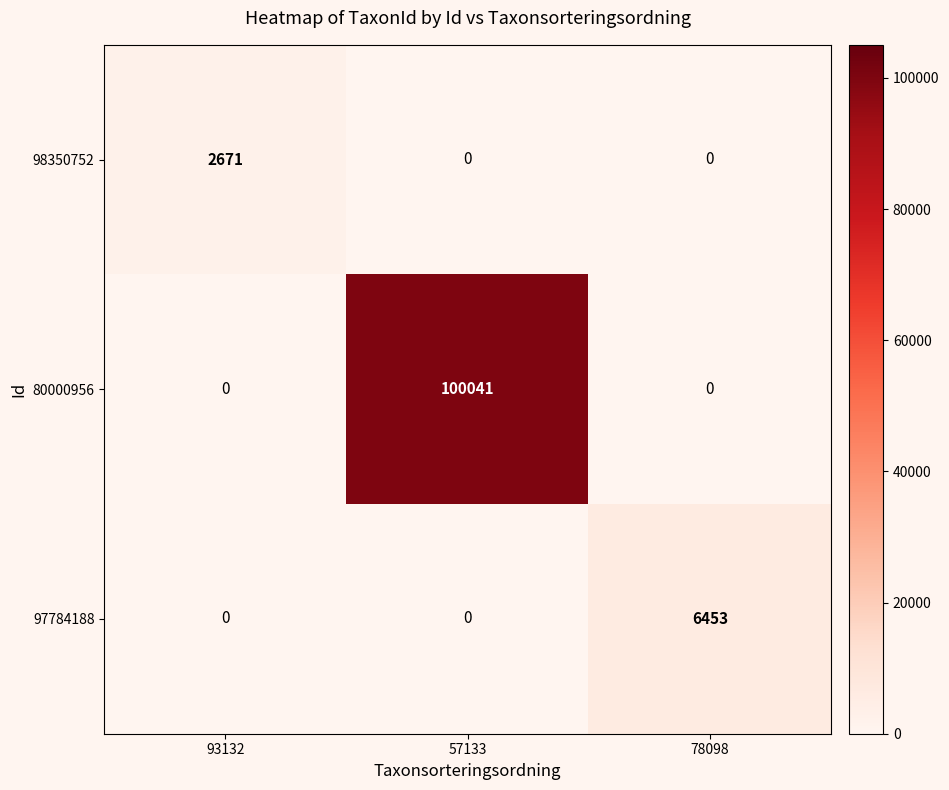

The 80000956 series shows 25414 at 57133. True or false?

False